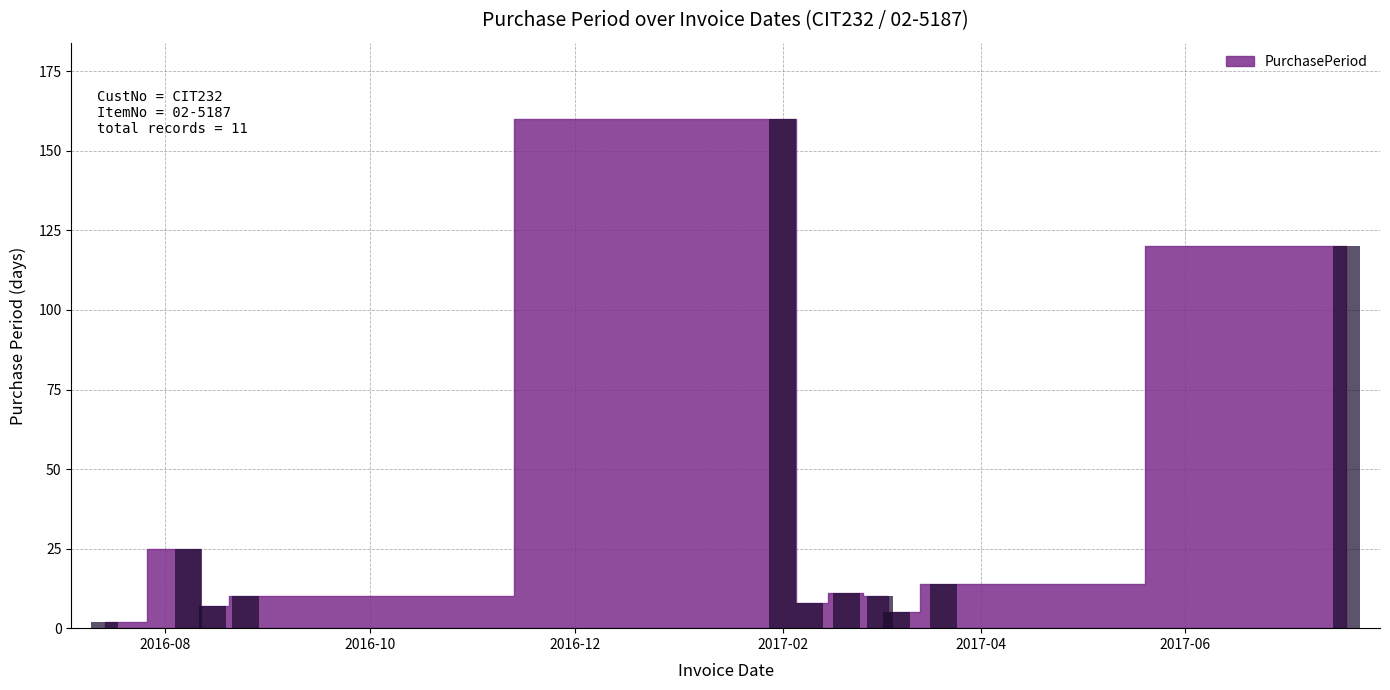

What is the maximum value shown in the chart?

160